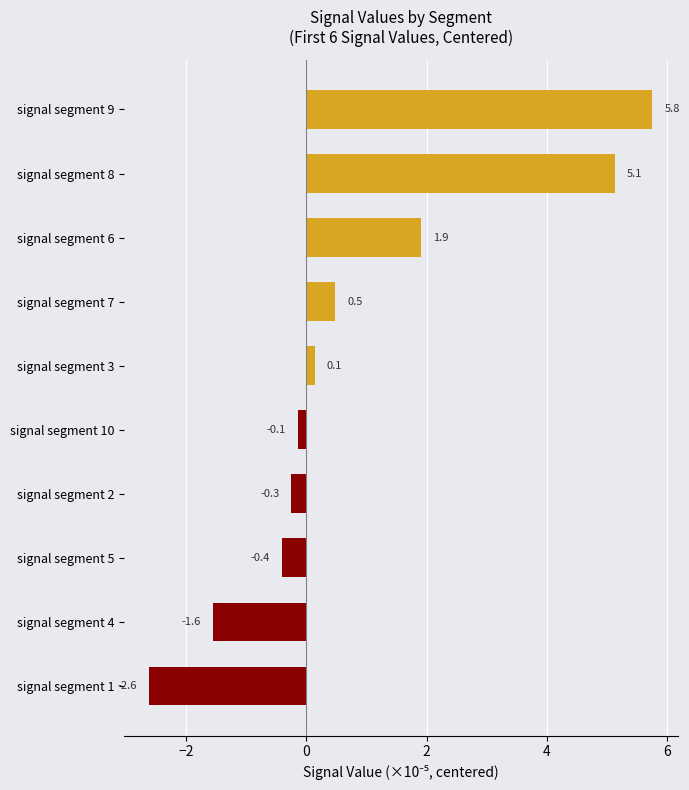

What is the change in value from signal segment 1 to signal segment 9?

+8.4